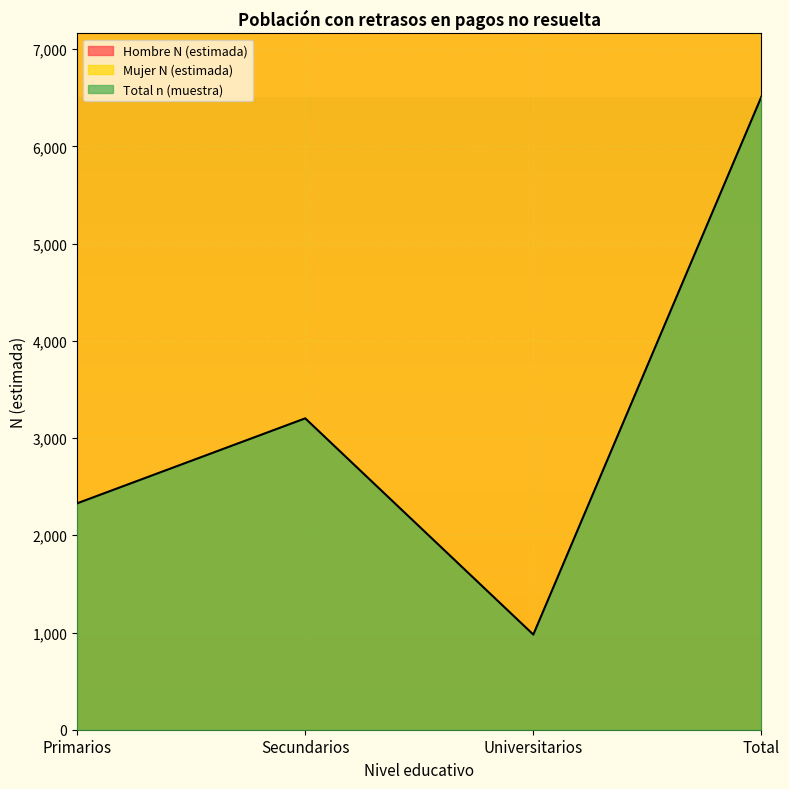

Where is the first local minimum for Hombre n (muestra)?

Universitarios